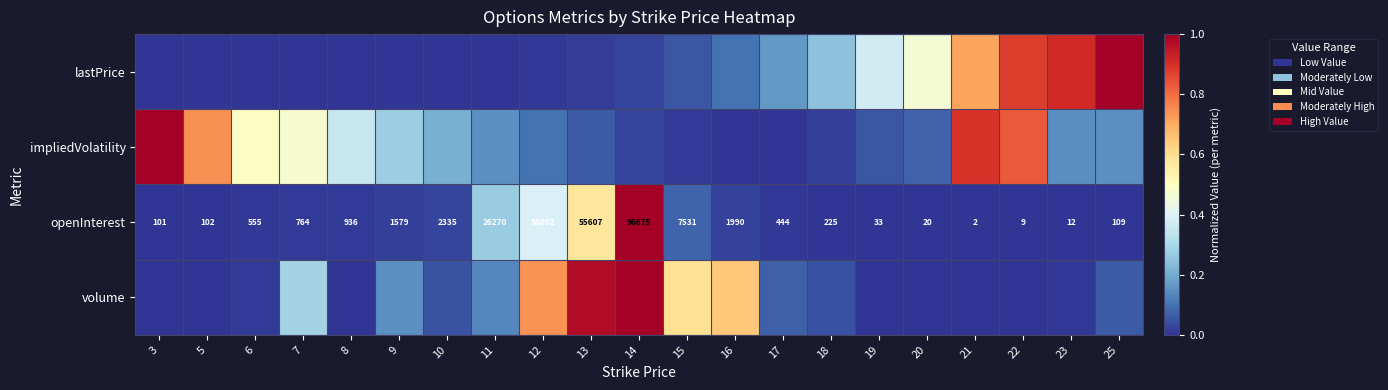

How many data points in openInterest are less than 555?

10